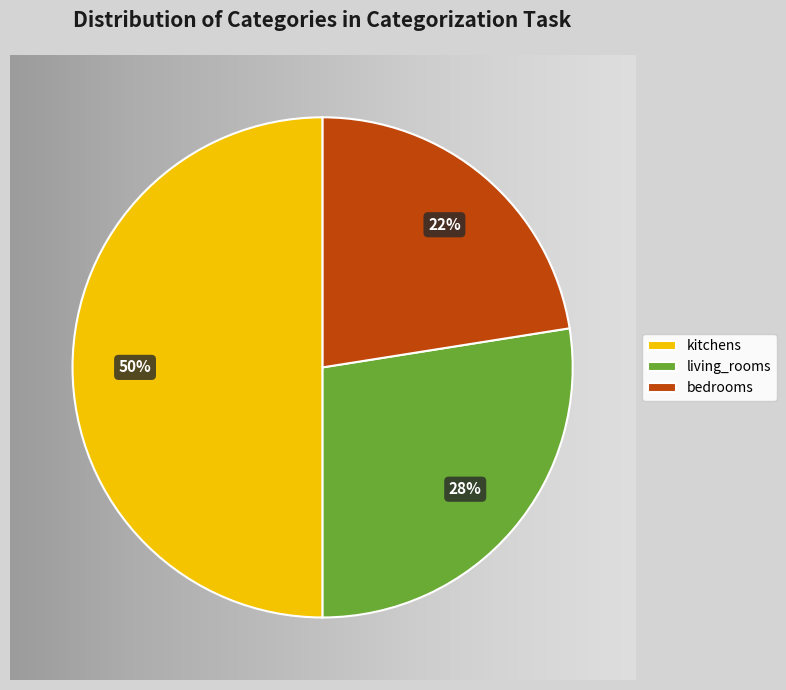

What percentage is the living_rooms slice, to the nearest percent?

28%